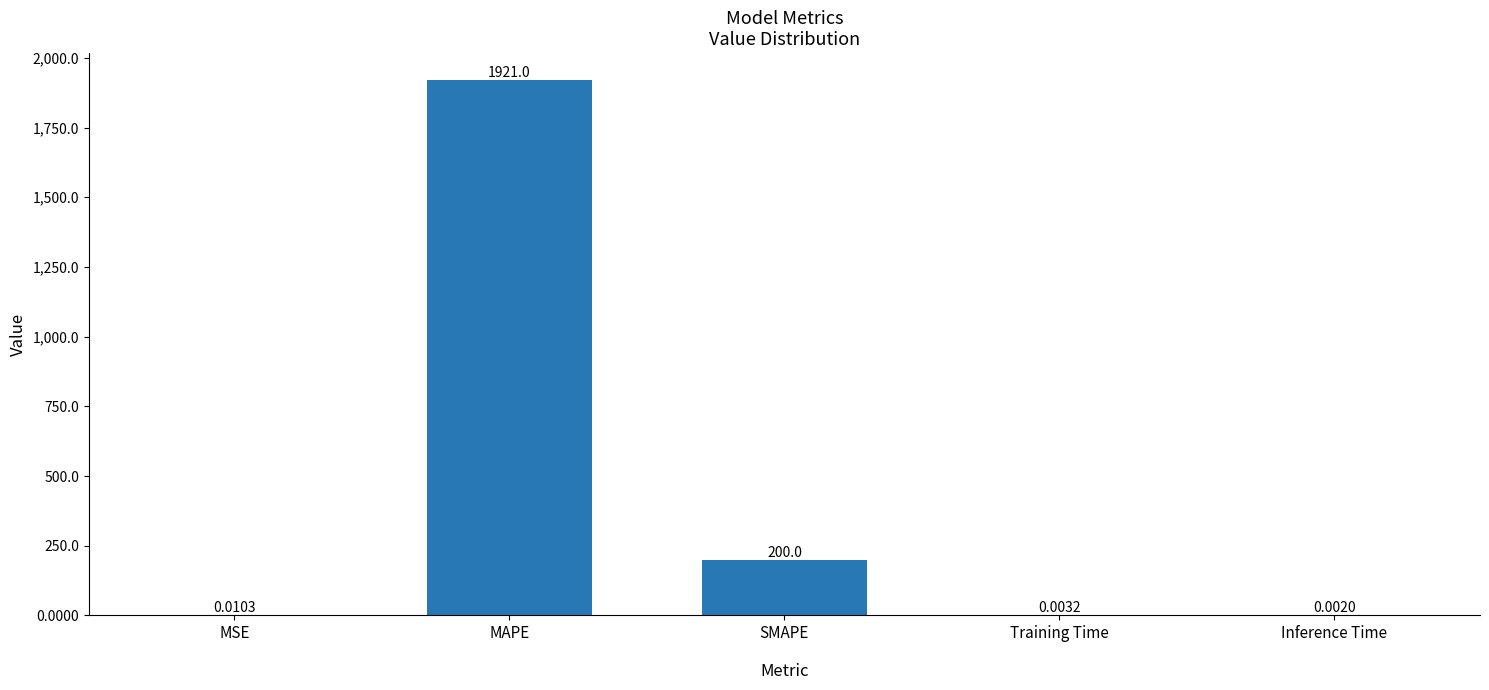

Are the bars grouped side by side (vs. stacked)?

No